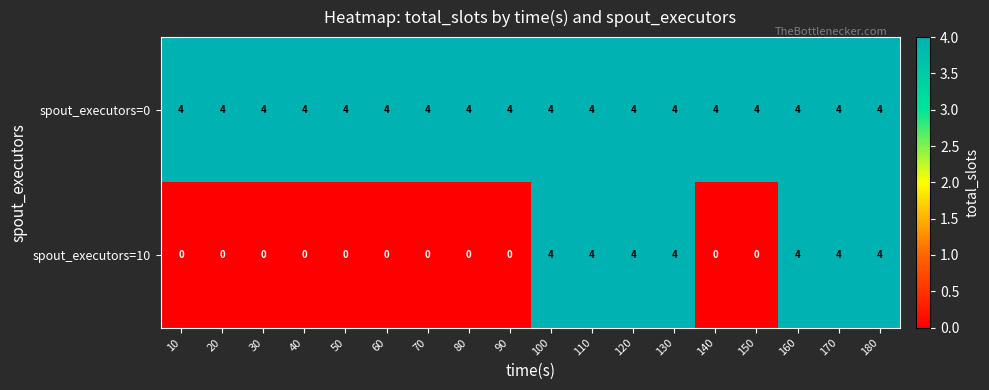

What is the average value of the spout_executors=0 series?

4